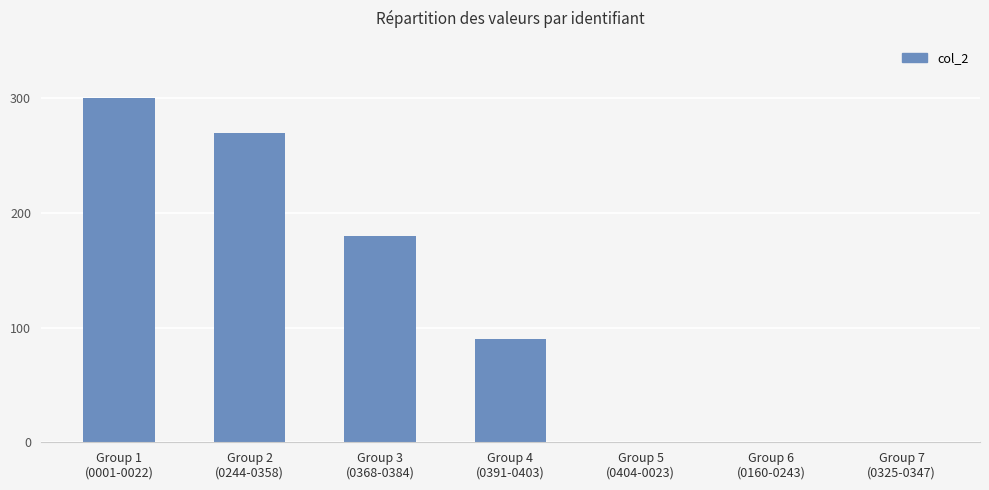

What is the greatest value displayed?

300